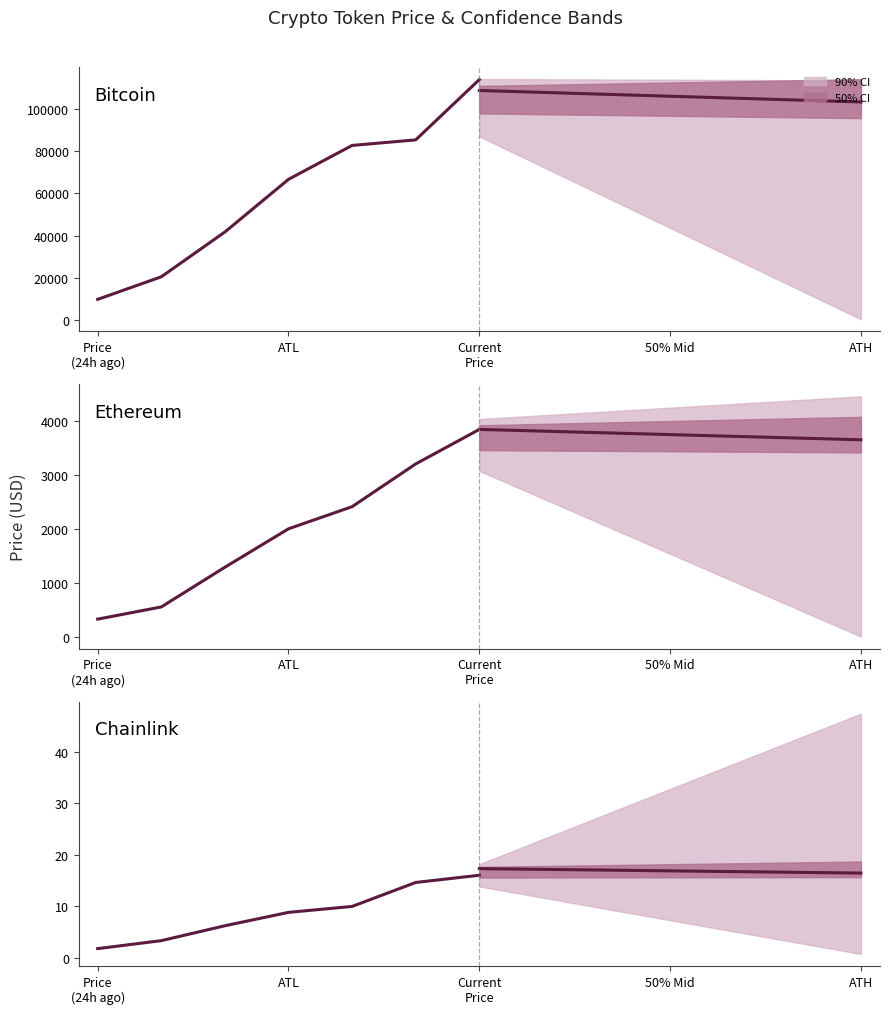

At which category is the sum across all series the highest?

6